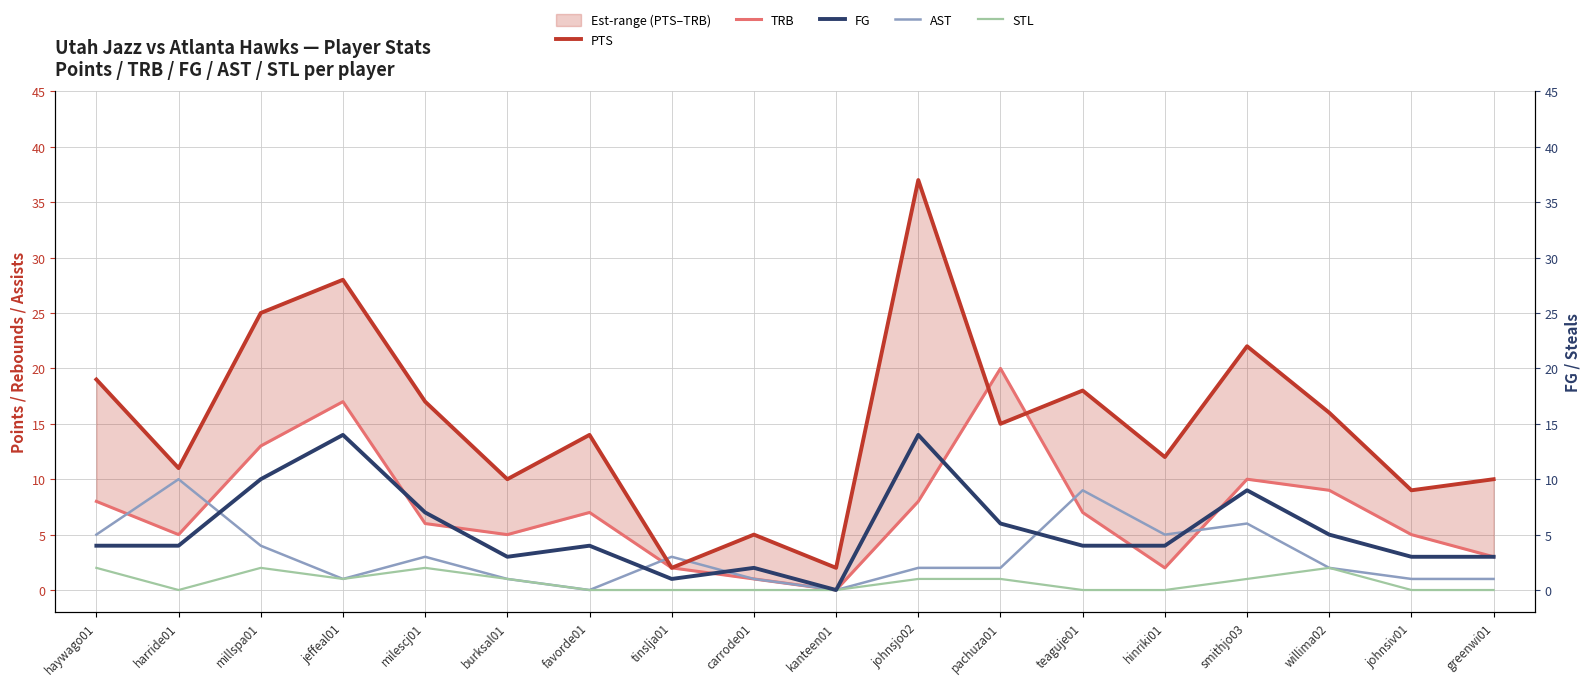

What is the sum of the AST values at kanteen01 and haywago01?

5